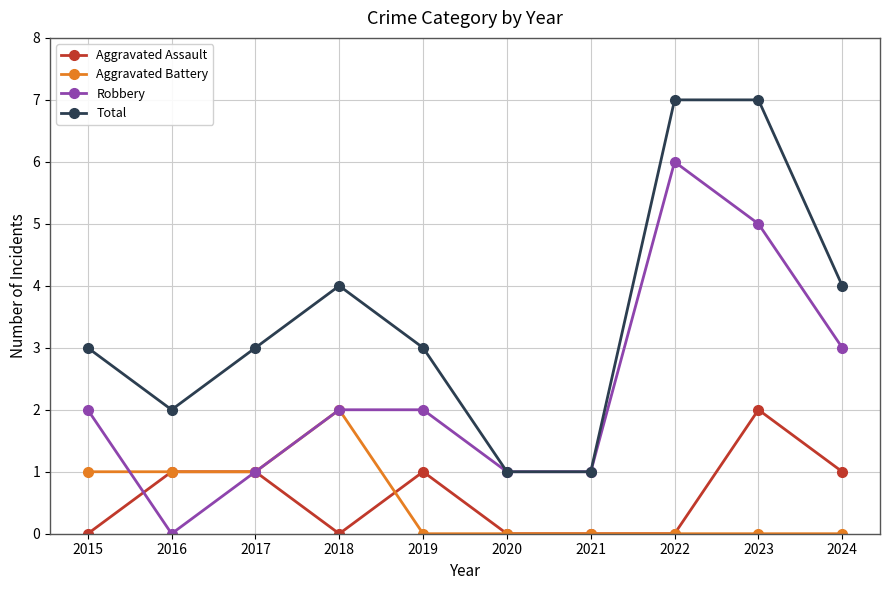

At which category is the sum across all series the highest?

2023